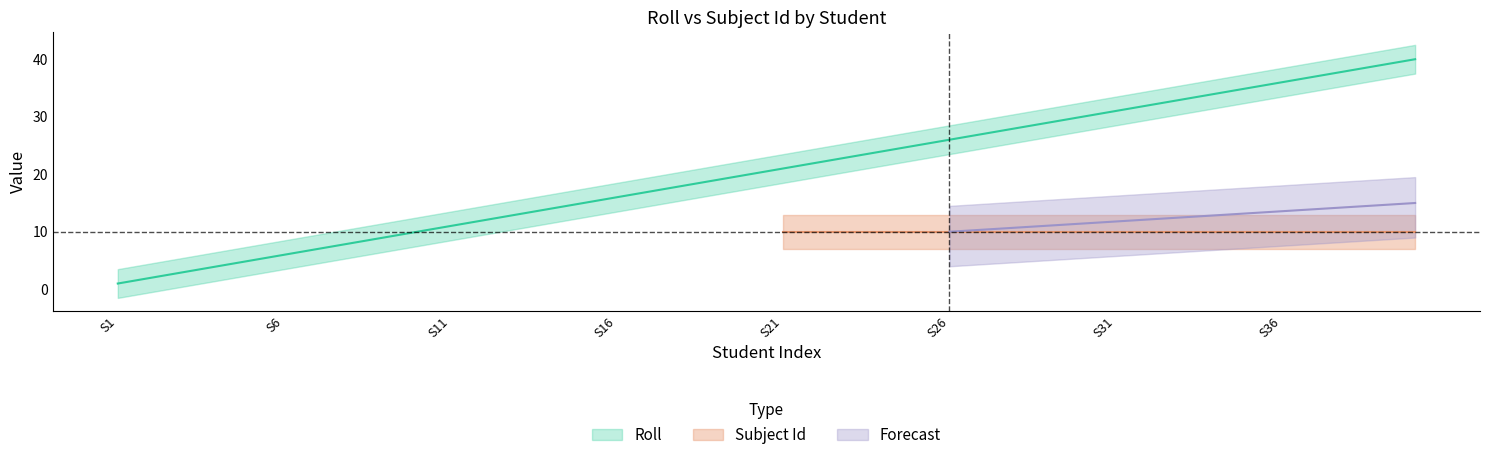

List the labels in order of value, largest first.

40, 39, 38, 37, 36, 35, 34, 33, 32, 31, 30, 29, 28, 27, 26, 25, 24, 23, 22, 21, 20, 19, 18, 17, 16, 15, 14, 13, 12, 11, 10, 9, 8, 7, 6, 5, 4, 3, 2, 1